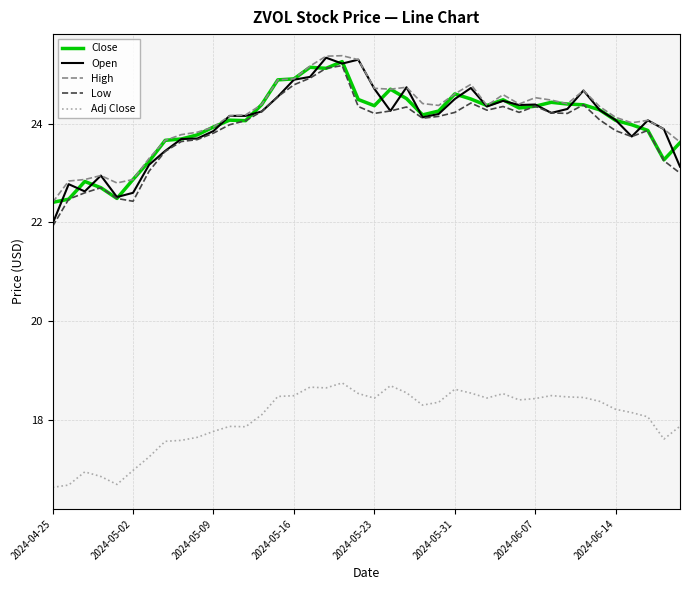

What is the lowest value of the Open series?

22.0